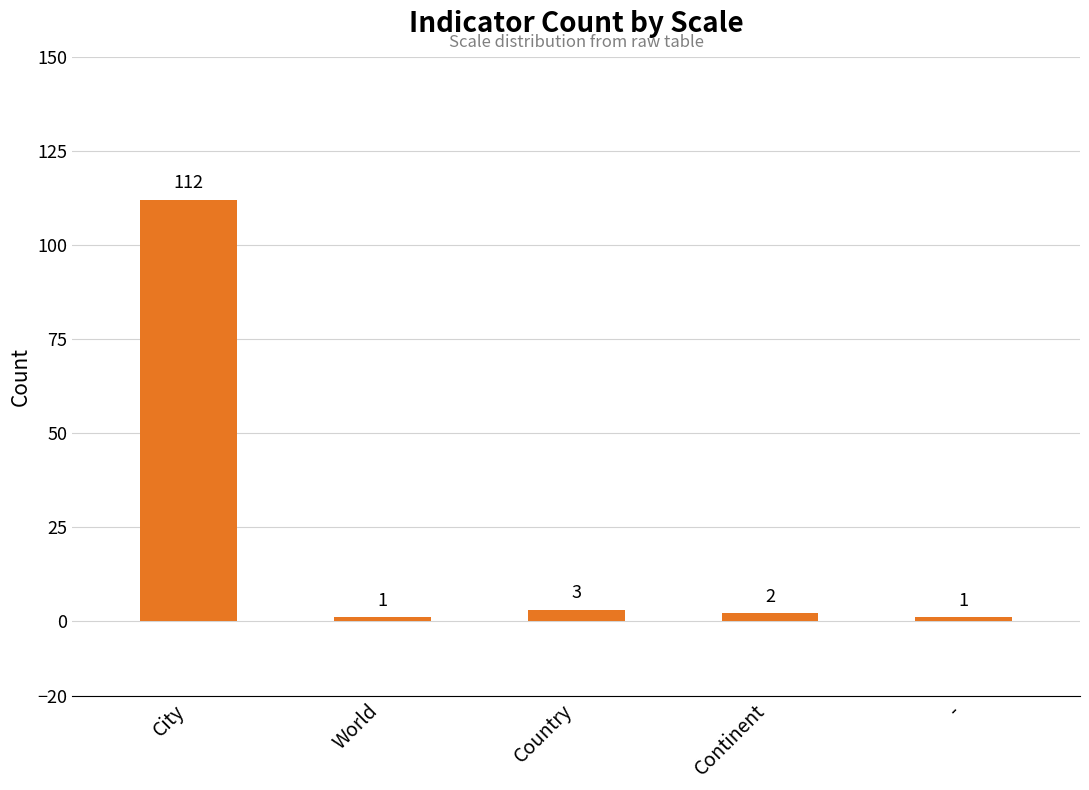

How many categories are shown in the chart?

5